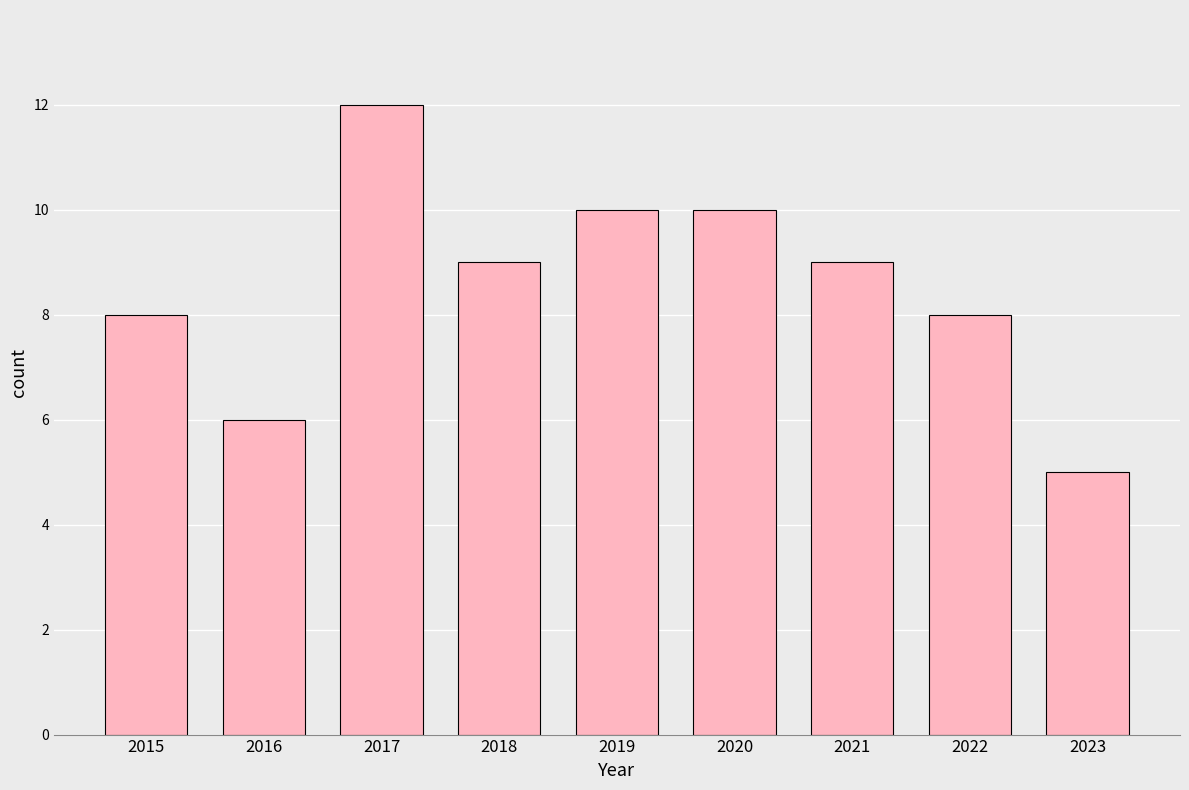

Count the values in the range 8 to 10.

6